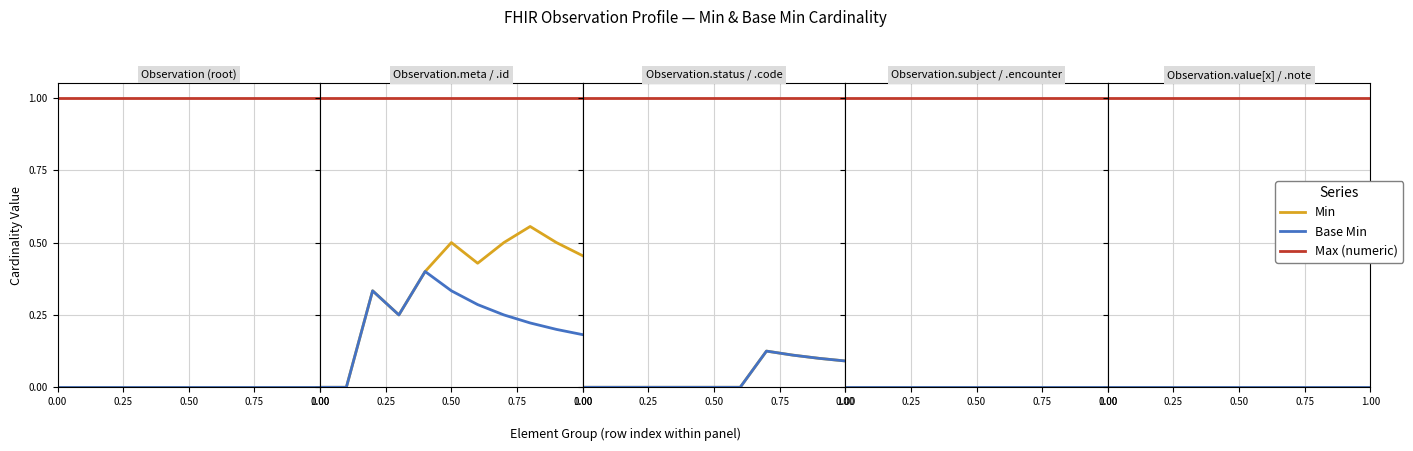

True or false: Base Min has a value of 0 at 1.00.

True